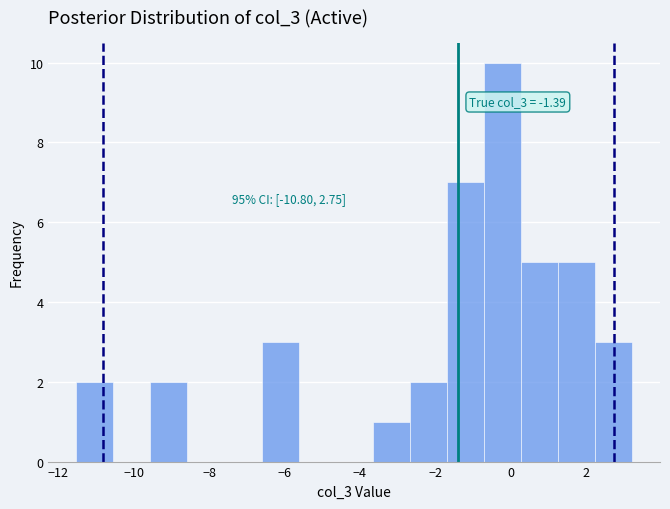

Over which range of the x-axis is the bar tallest?

-0.8 to 0.2